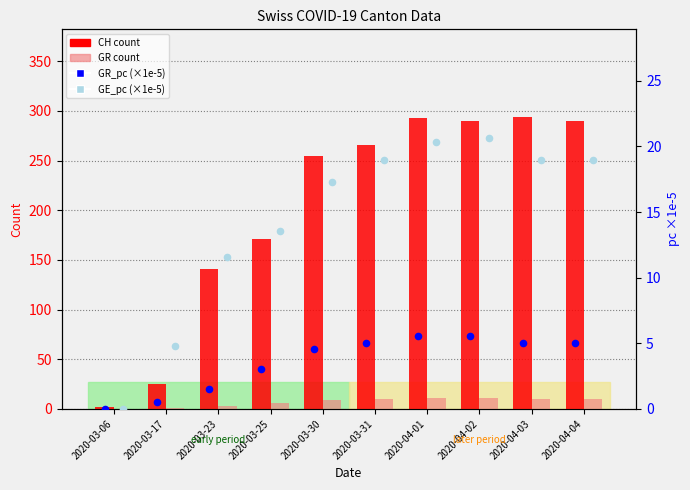

Which series has the widest spread of Y values?

CH (count)